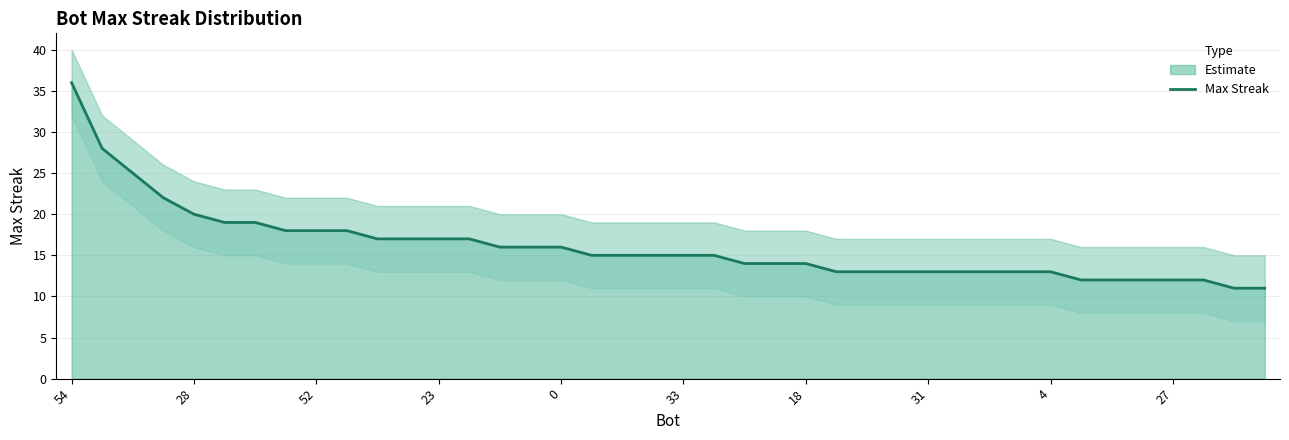

The Estimate series shows 33 at 28. True or false?

False